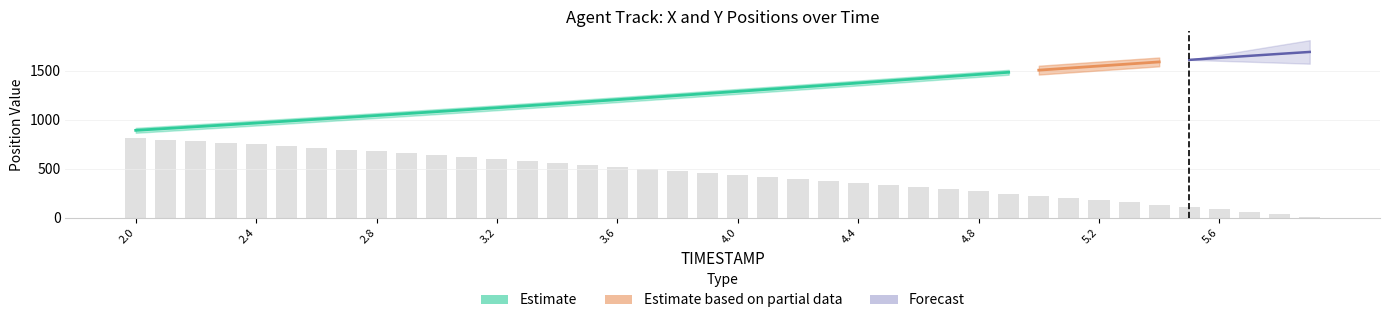

At which label does the data first exceed 459?

2.0